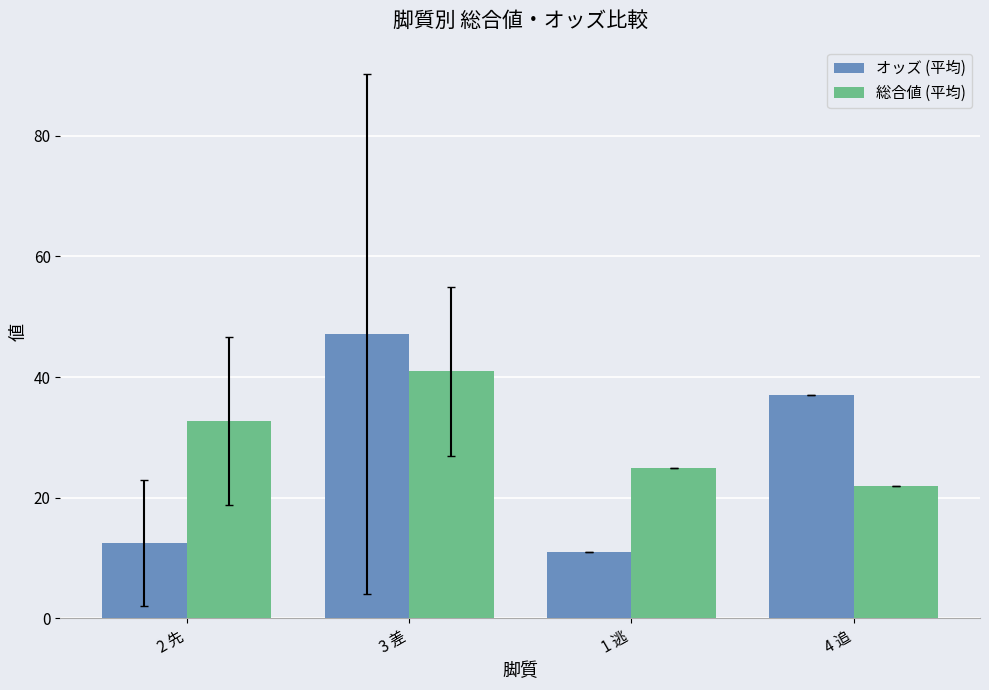

Rank the series by their maximum value, from lowest to highest.

総合値 (平均), オッズ (平均)